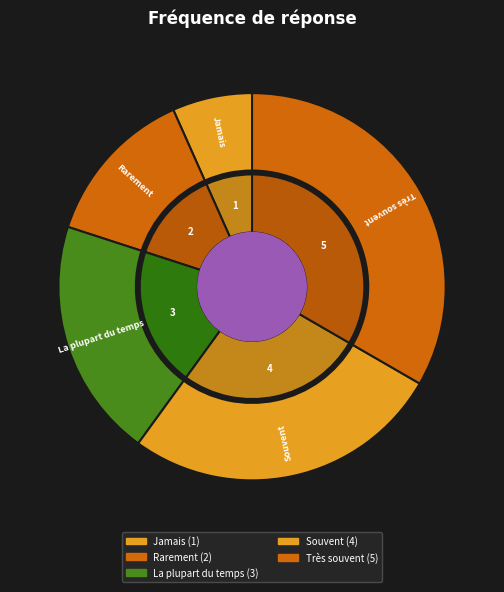

To the nearest percent, what is the difference between the Souvent and Rarement slice percentages?

13%